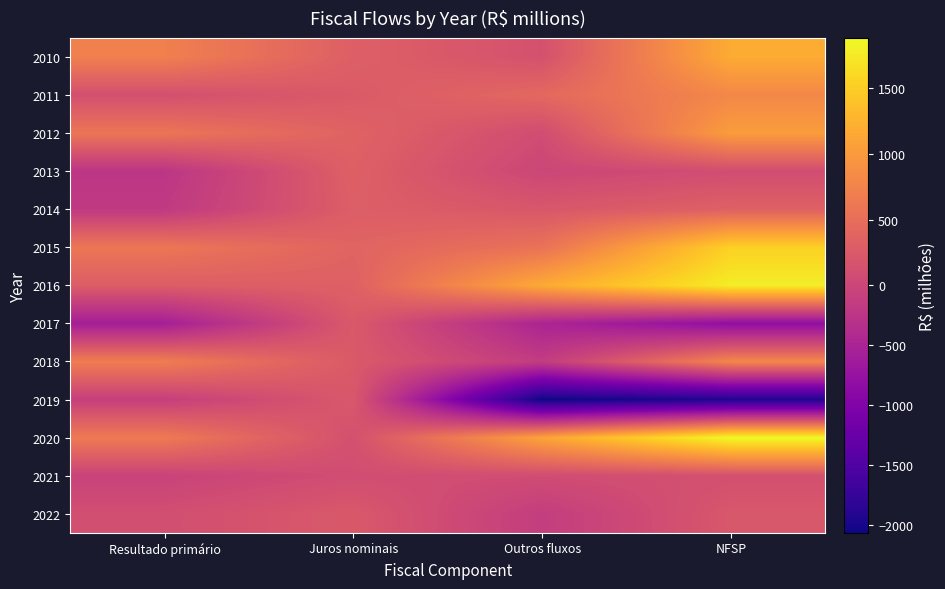

What is the spread (max minus min) of values at Outros fluxos?

3226.4